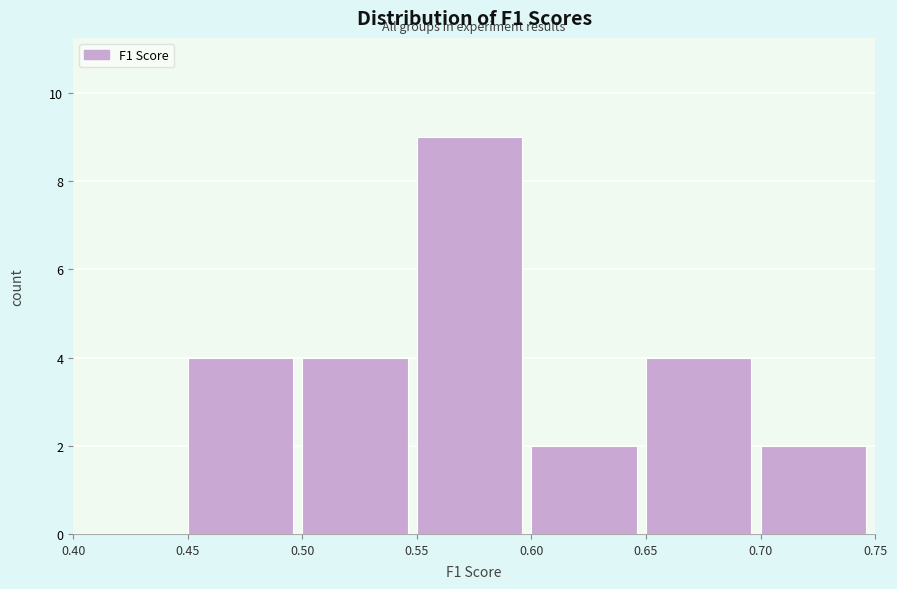

Which range on the x-axis has the tallest bar?

0.55 to 0.60